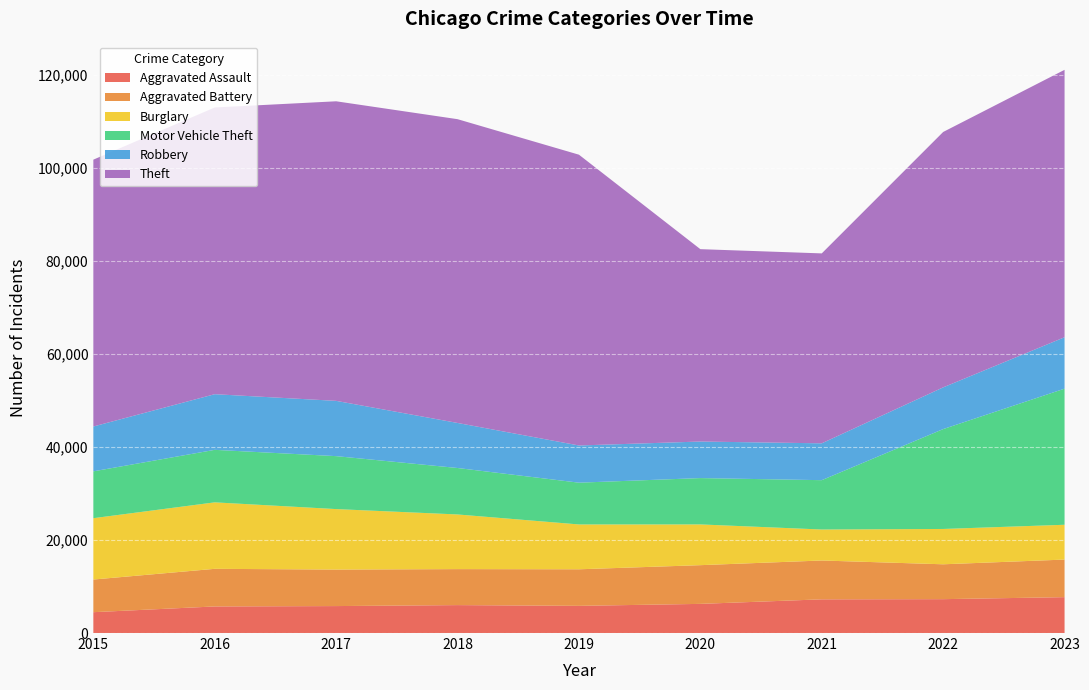

What is the maximum value for Aggravated Assault?

7711